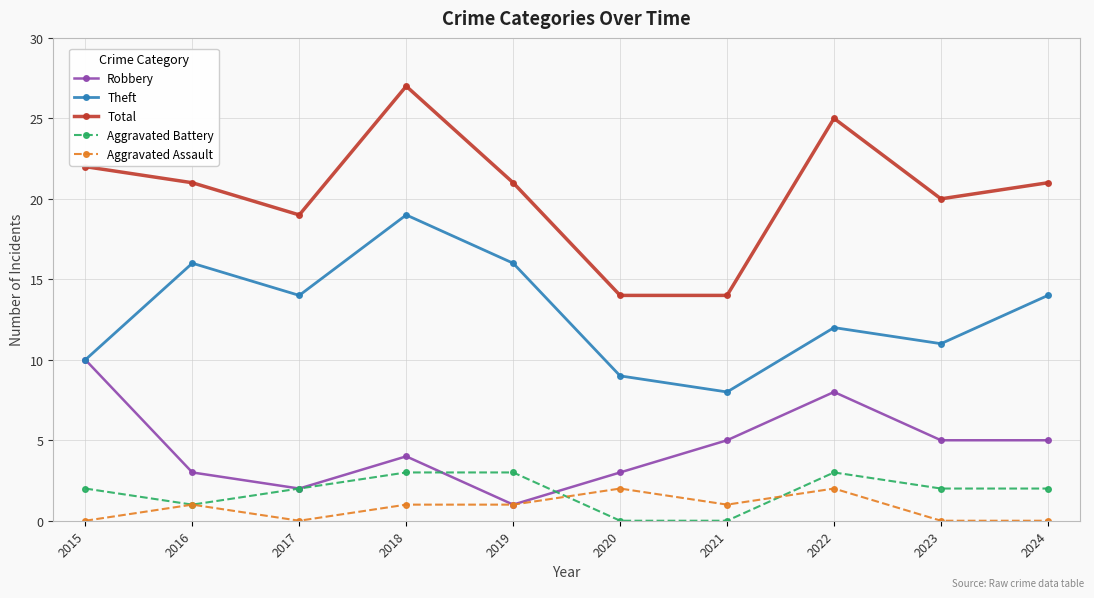

What is the total value across all series at 2017?

37